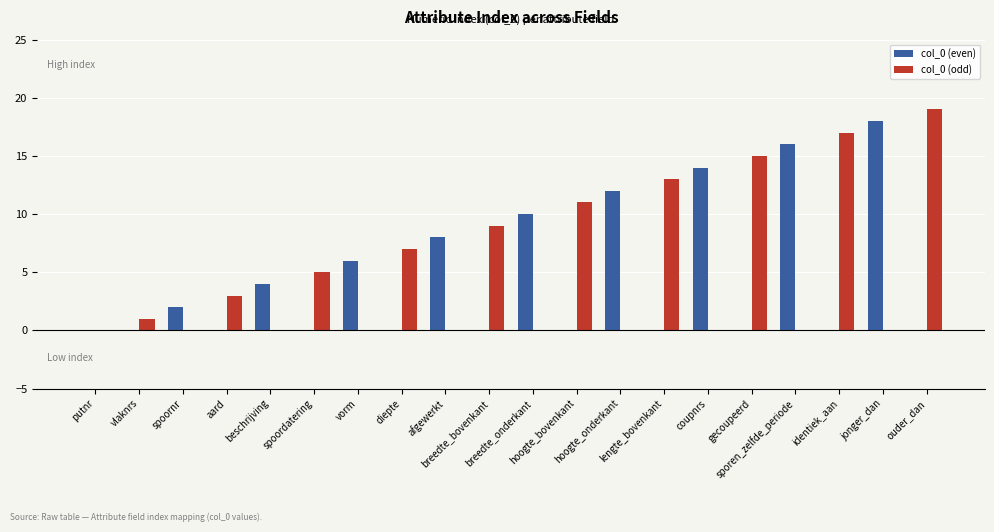

What position from the left is breedte_bovenkant?

10